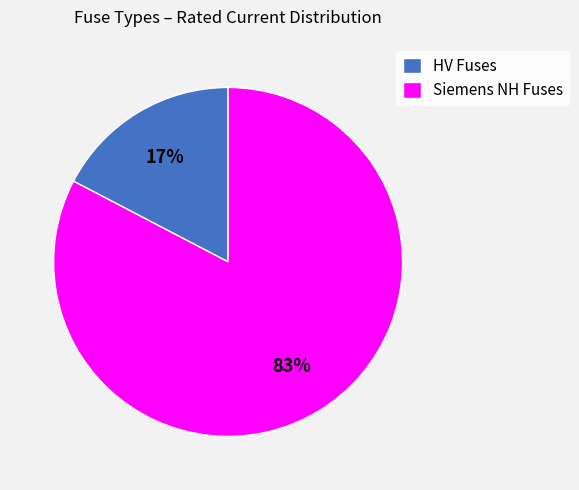

Is it true that HV Fuses is 17% of the pie?

True